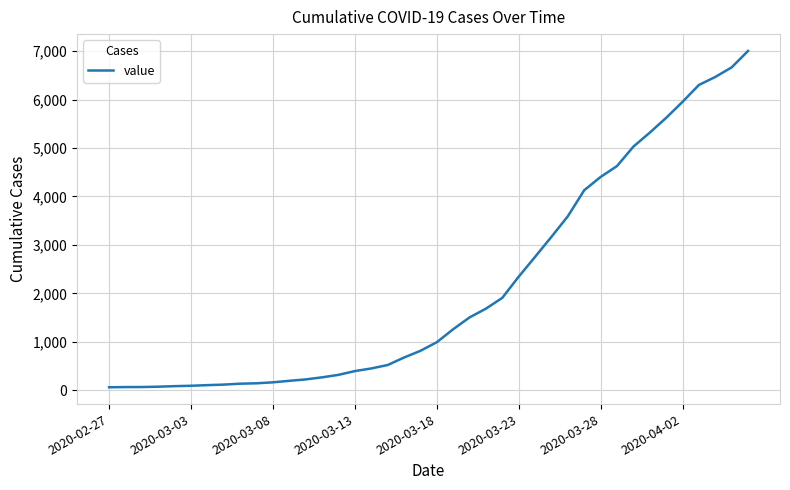

What is the difference between the maximum and minimum values?

6939